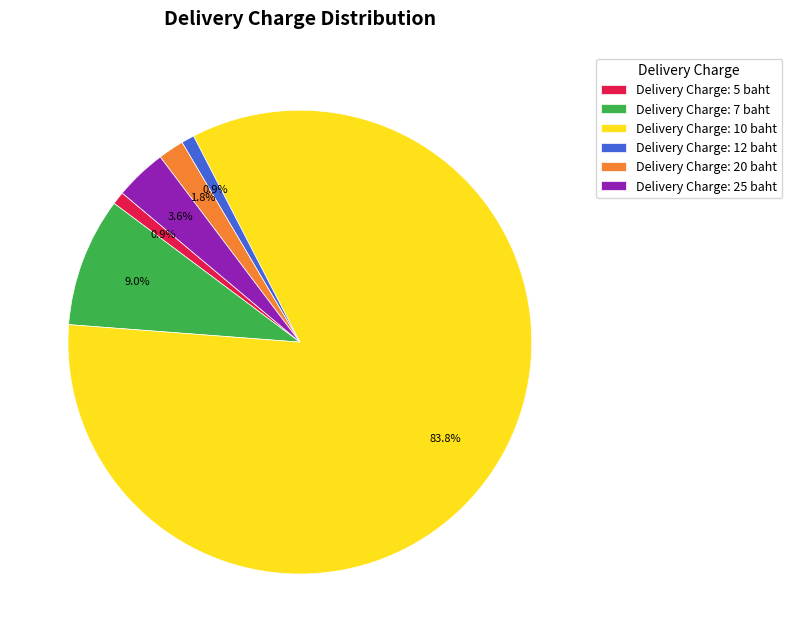

What is the largest slice in the pie chart?

Delivery Charge: 10 baht